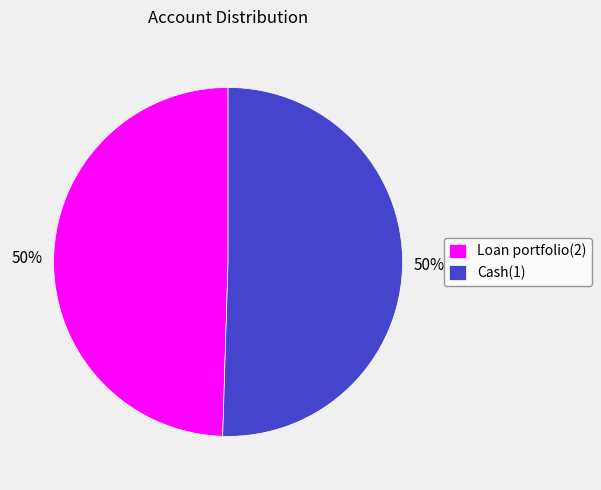

To the nearest percent, what is the combined percentage of Loan portfolio(2) and Cash(1)?

100%